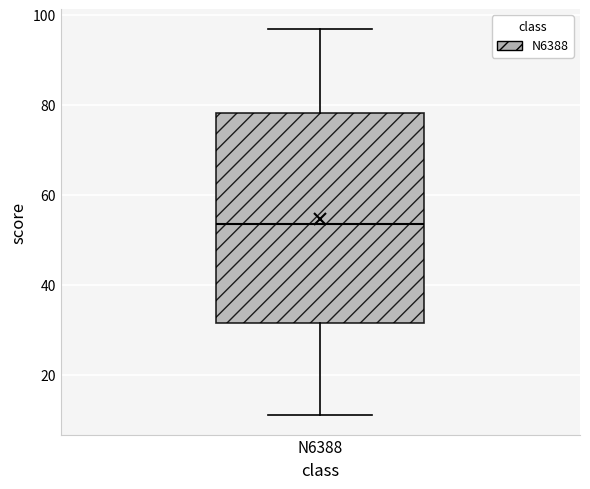

Where does the median line of the box for N6388 sit on the y-axis? The values are not printed on the chart, so give them approximately, as read against the axis.

54